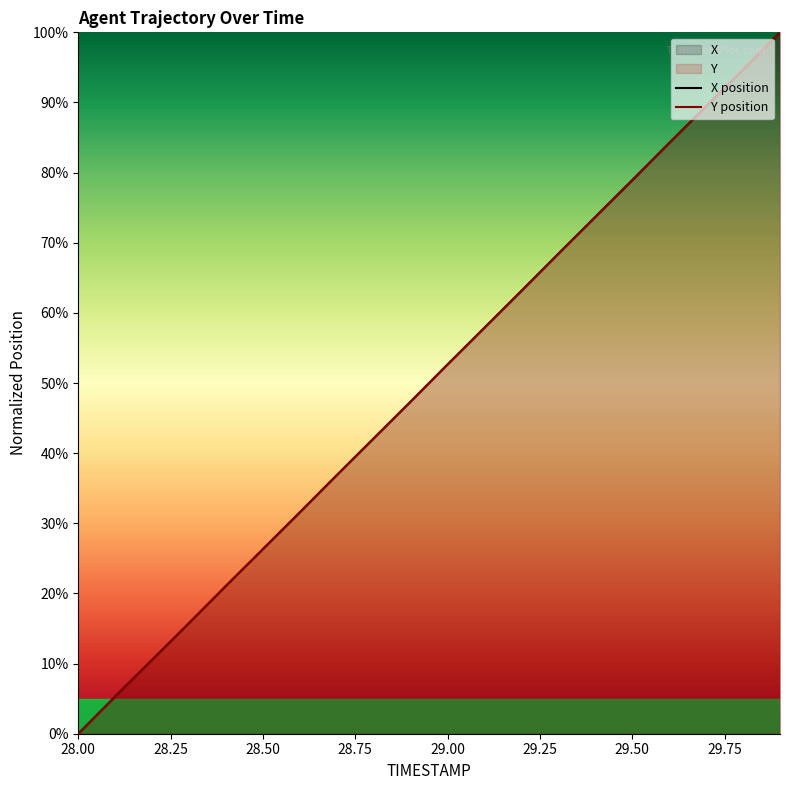

List the labels in order of X value, smallest first.

28.0, 28.1, 28.2, 28.3, 28.4, 28.5, 28.6, 28.7, 28.8, 28.9, 29.0, 29.1, 29.2, 29.3, 29.4, 29.5, 29.6, 29.7, 29.8, 29.9